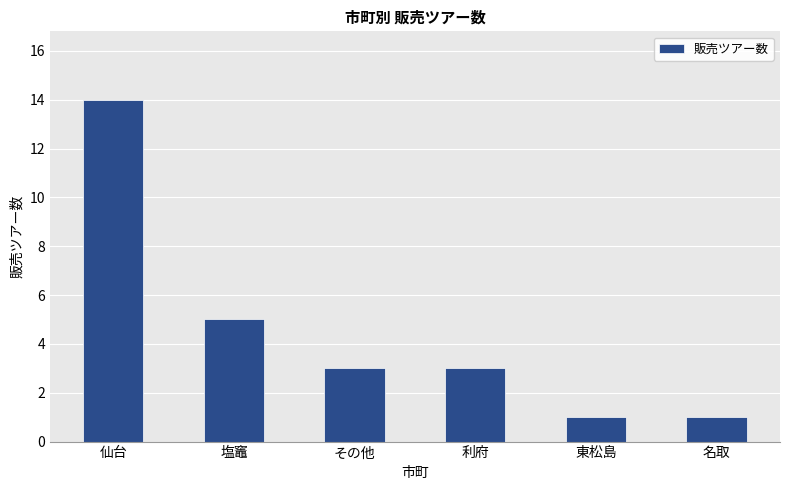

What is the label of the 5th bar from the right?

塩竈